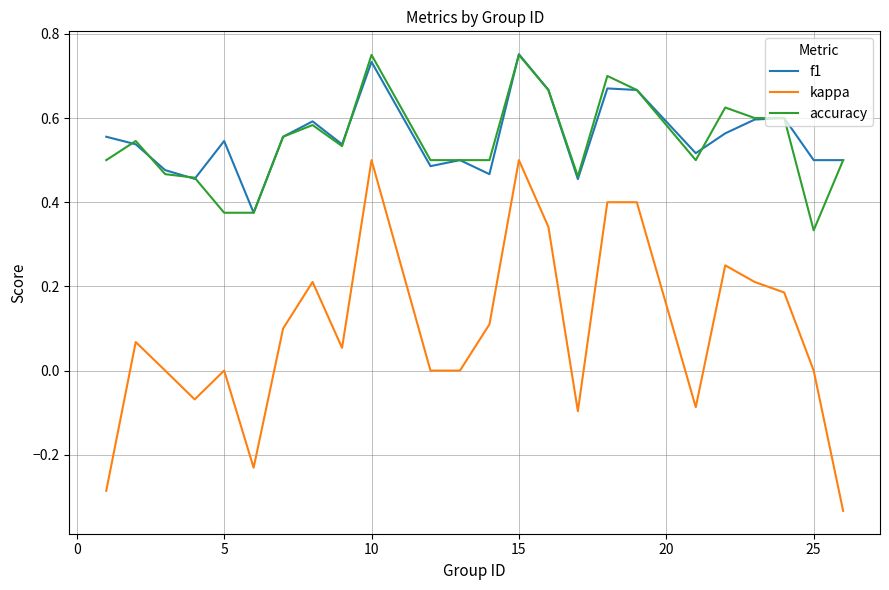

True or false: accuracy and kappa intersect in this chart.

False